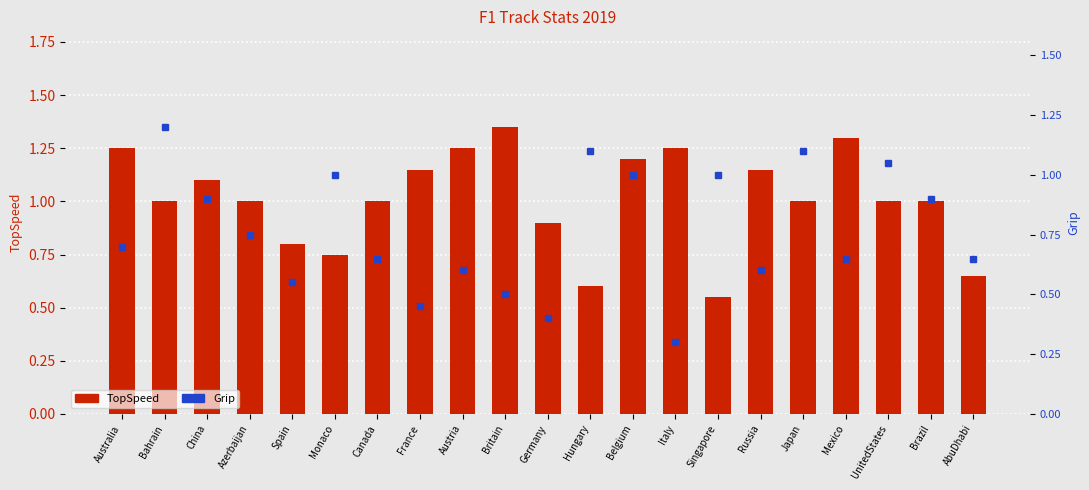

The Grip series shows 0.5 at Britain. True or false?

True